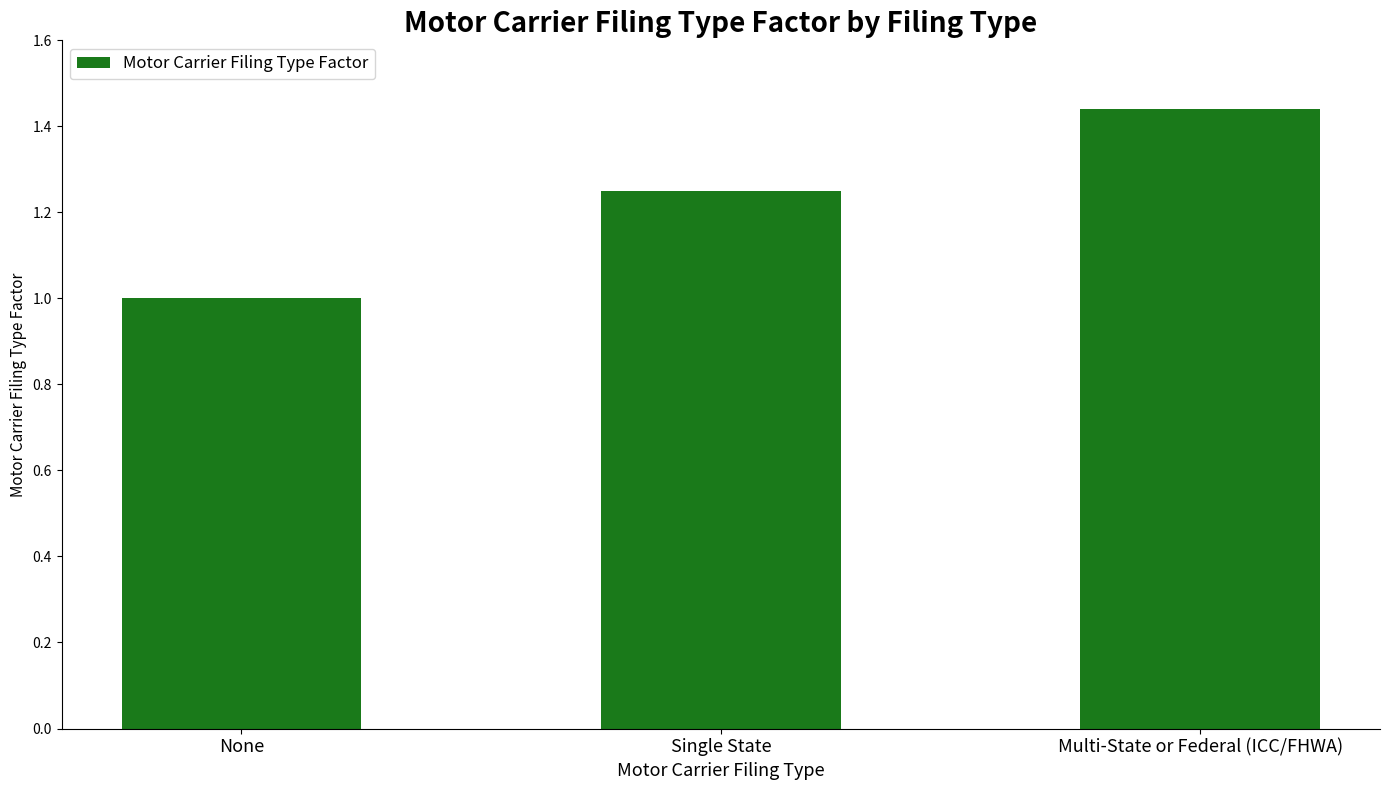

Rank the categories by value from highest to lowest.

Multi-State or Federal (ICC/FHWA), Single State, None